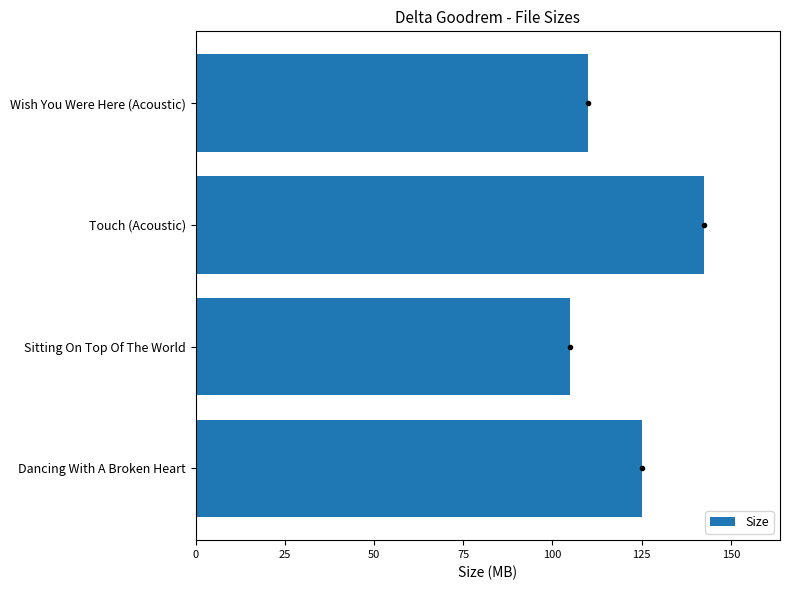

What is the maximum value shown in the chart?

142.4